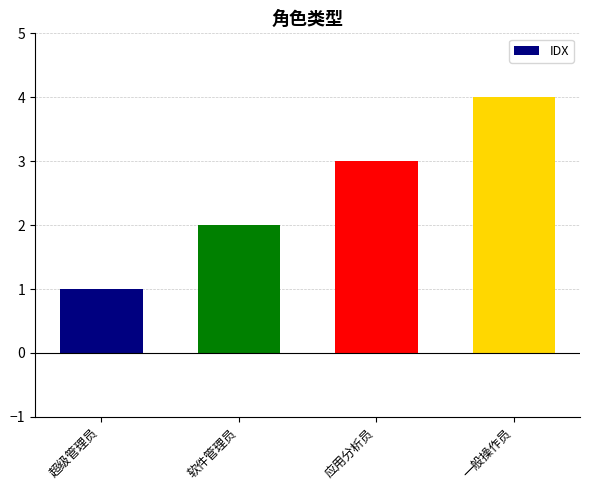

Reading left to right, what are all the values shown in this chart?

1	2	3	4